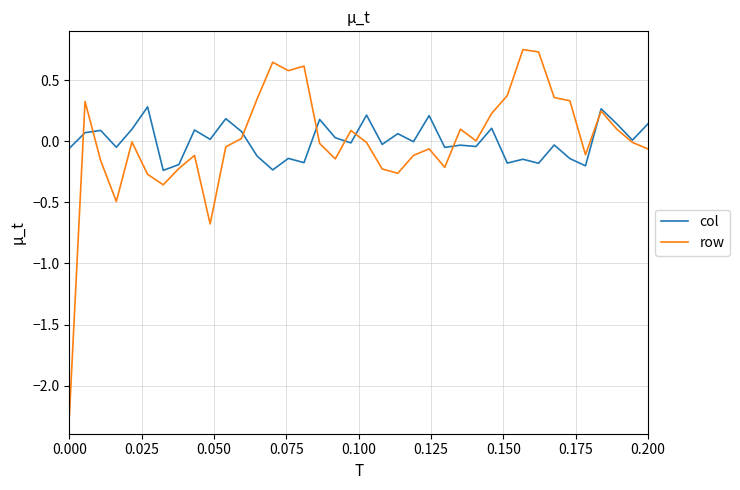

Which series has the widest spread of values?

row